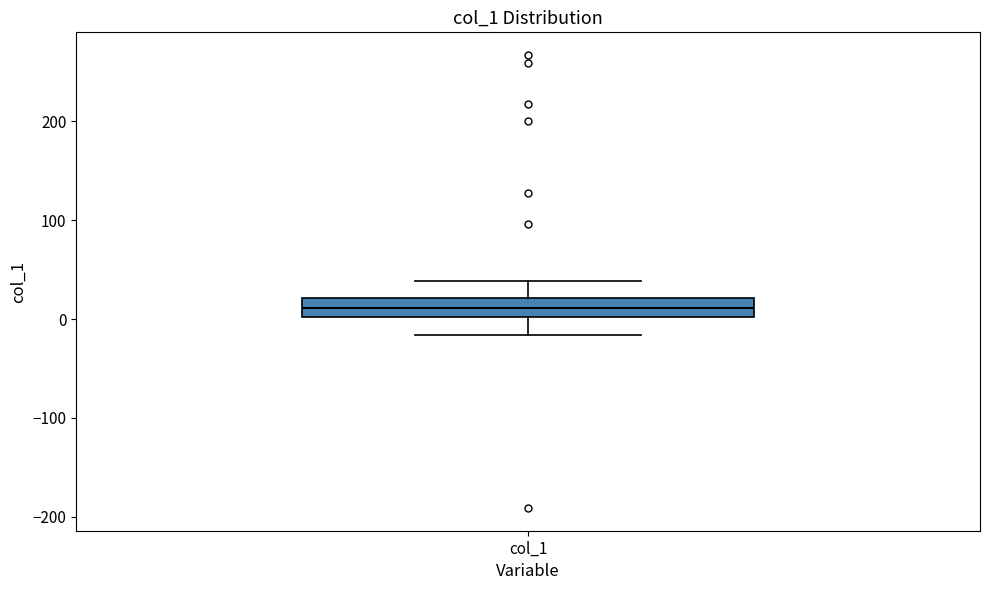

Read this box plot against the y-axis: the position of the median line, the range covered by the box, and the ends of both whiskers. The values are not printed on the chart, so give them approximately, as read against the axis.

median 10, box 0 to 20, whiskers -20 to 40